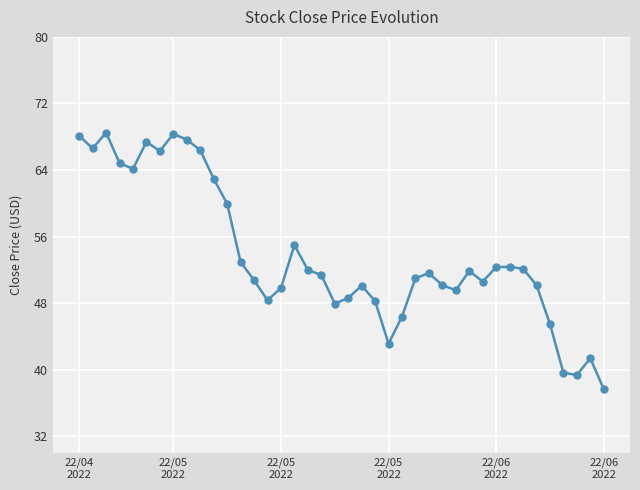

Is this an area chart (filled region under the line)?

No